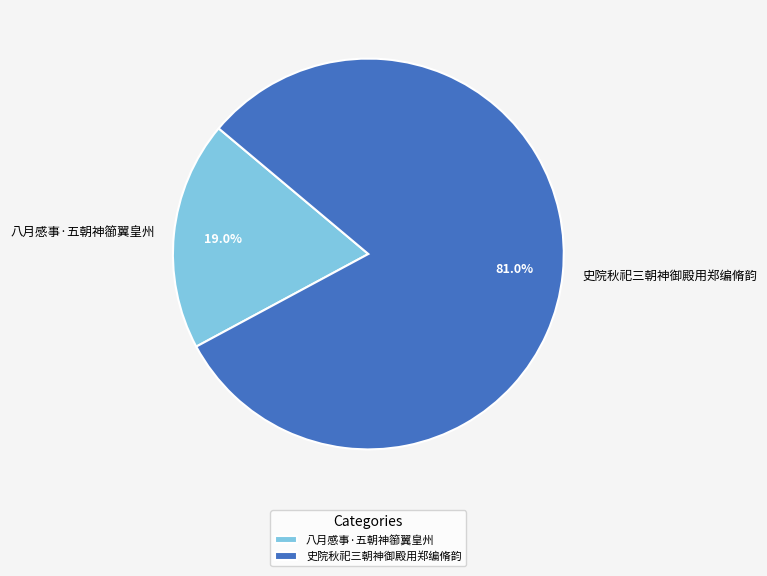

Between 史院秋祀三朝神御殿用郑编脩韵 and 八月感事·五朝神篽翼皇州, which is larger?

史院秋祀三朝神御殿用郑编脩韵